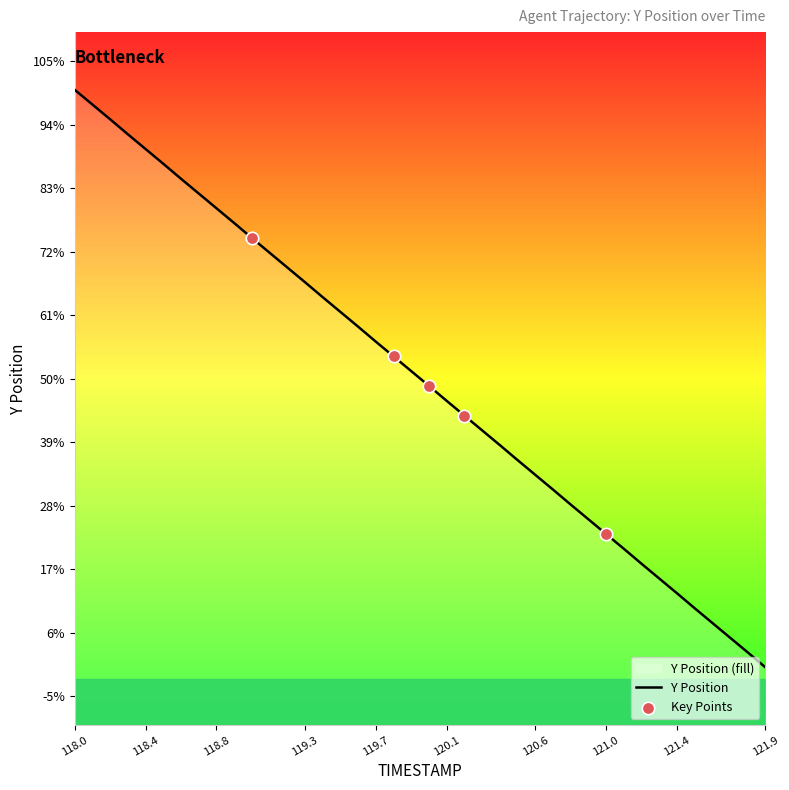

Which has a higher value, 120.6 or 121.7?

120.6